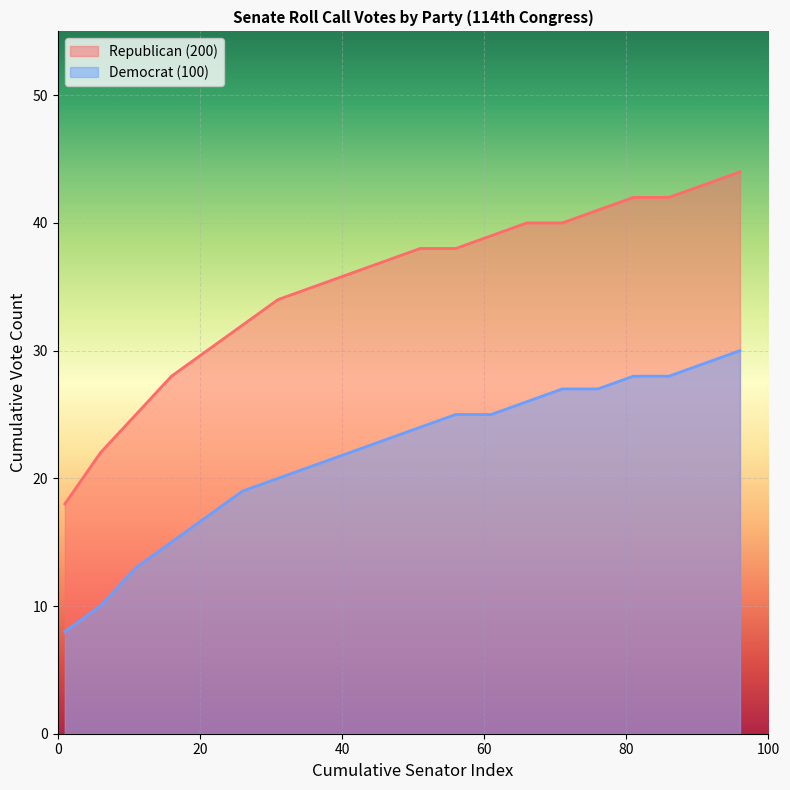

What is the difference between the highest and lowest values at 71?

13